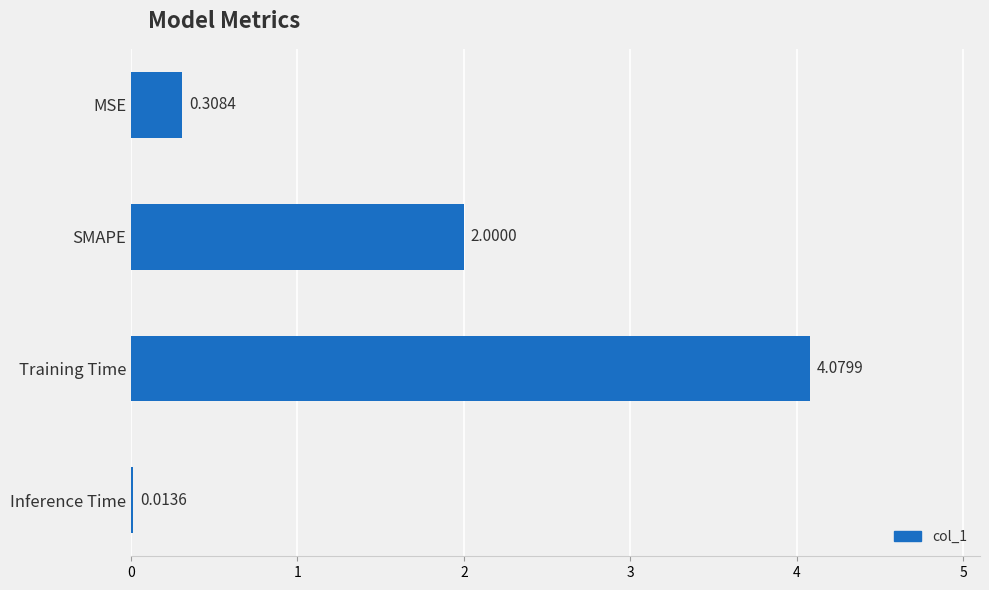

What is the change in value from SMAPE to Training Time?

+2.1